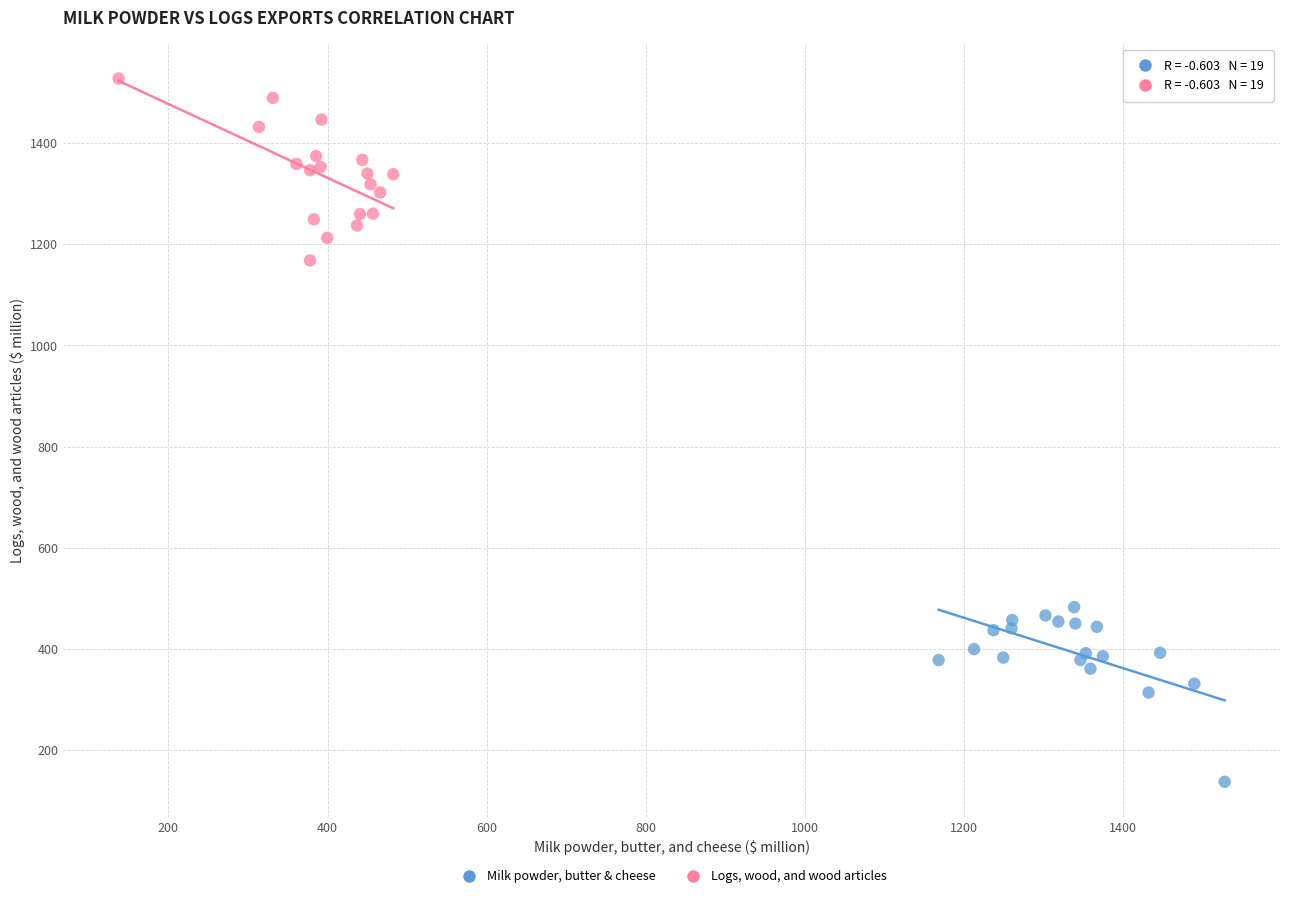

Which series reaches the minimum Y coordinate?

Milk powder, butter & cheese